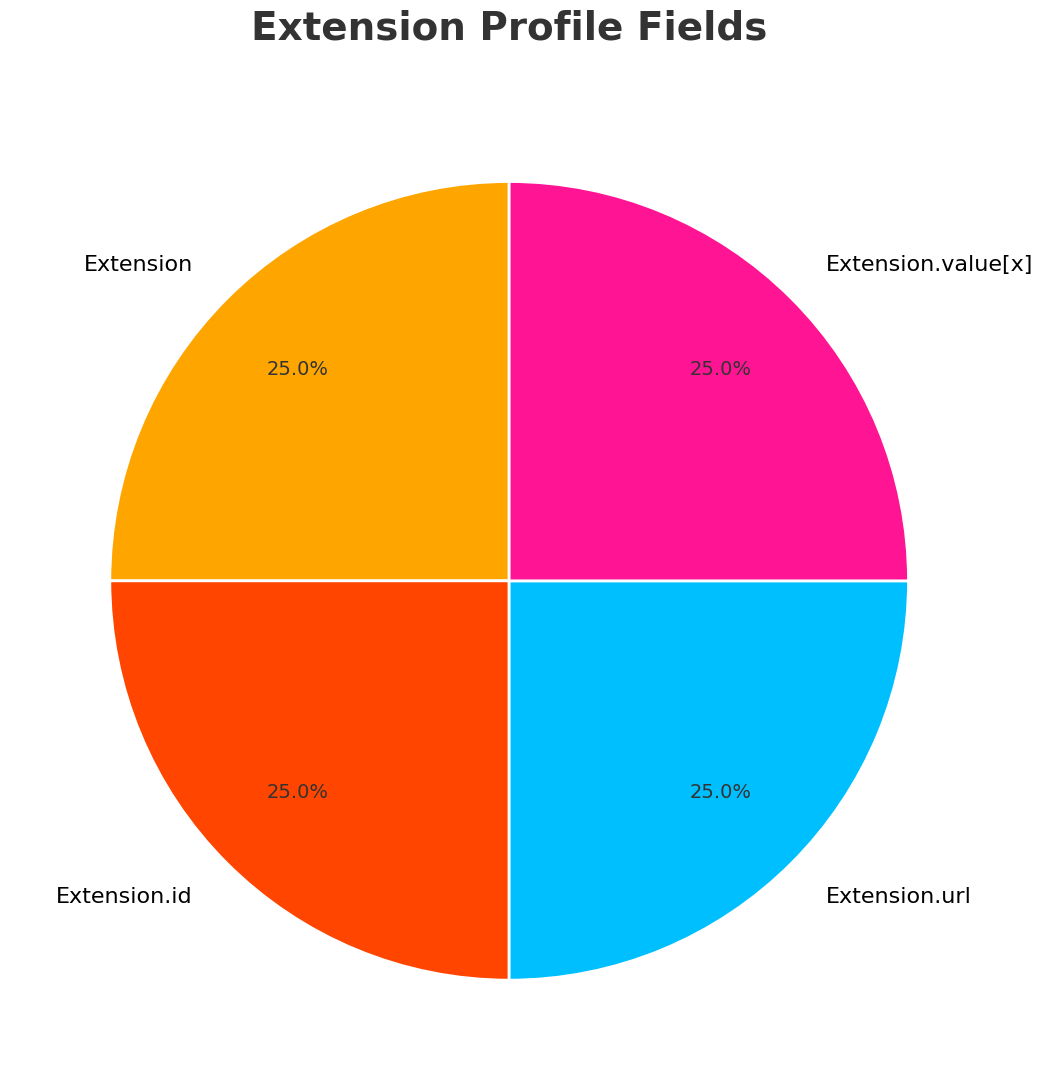

True or false: Extension.url accounts for 99% of the total.

False